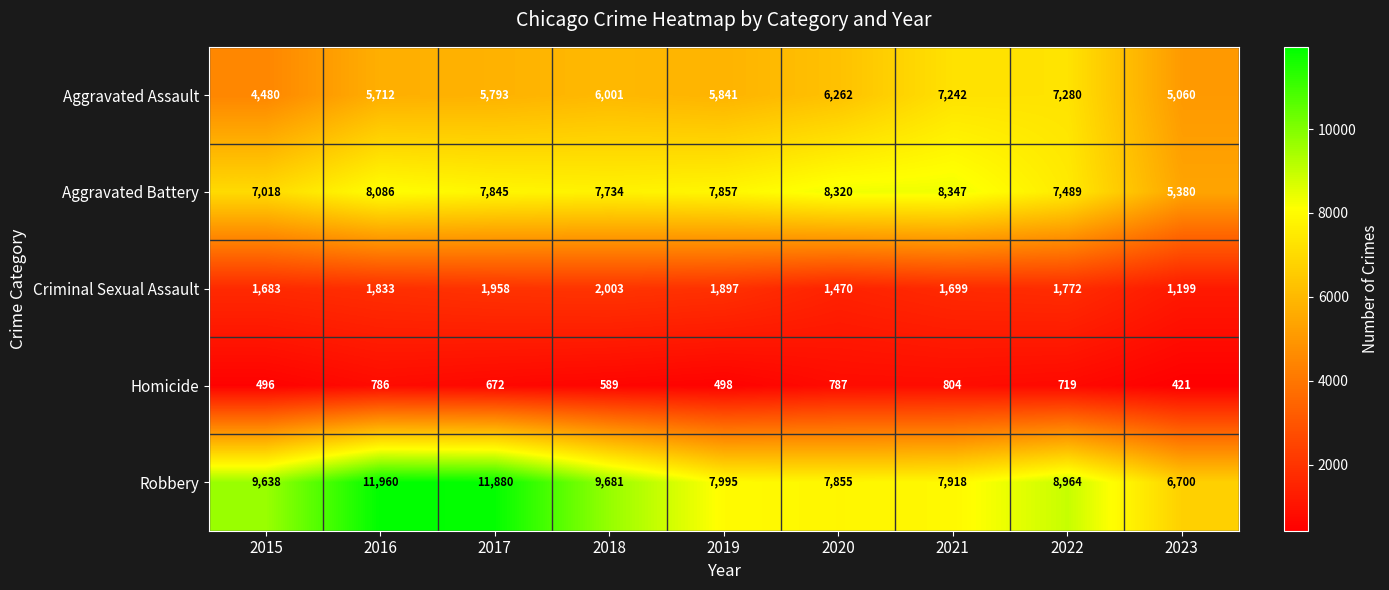

At how many categories does at least one series exceed 9143?

4